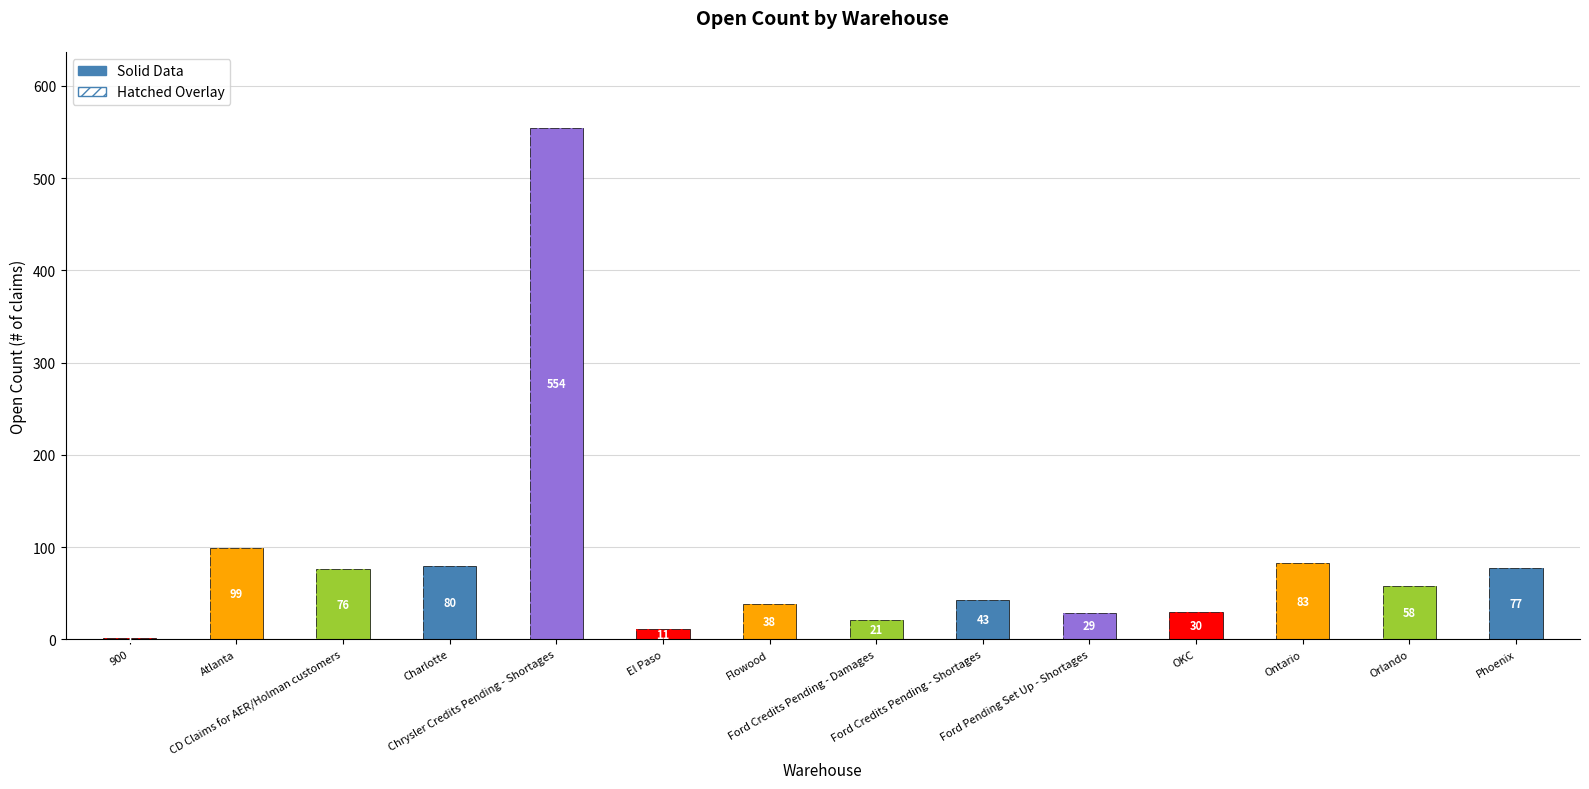

How many data points are above 58?

6